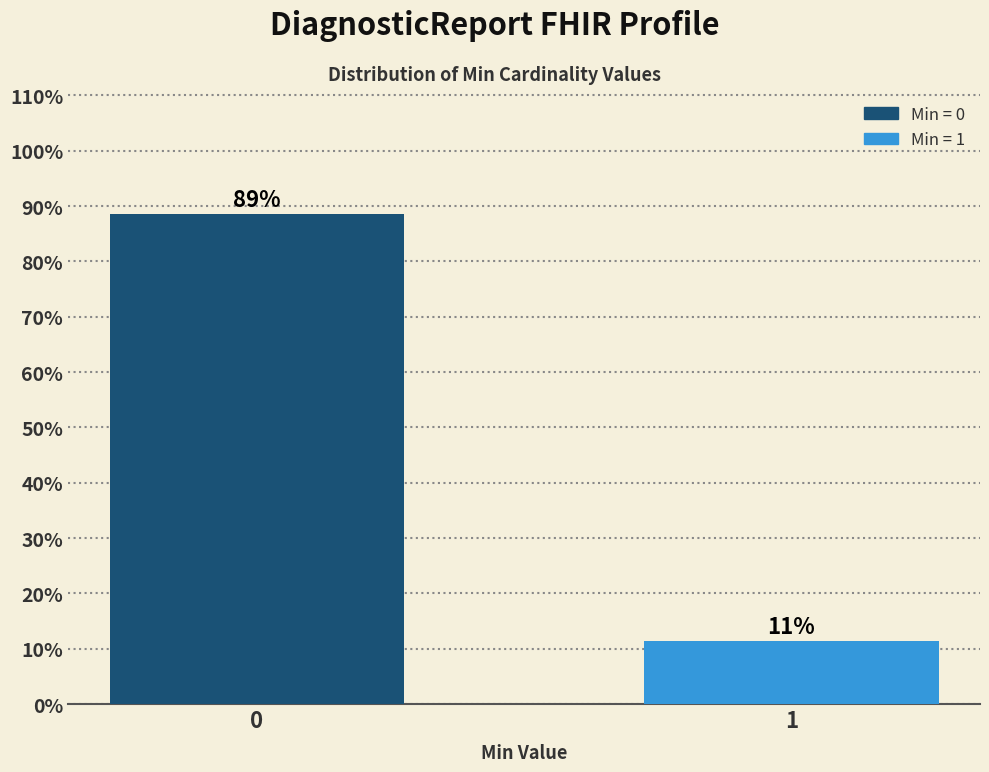

What is the approximate value at 1?

11.4